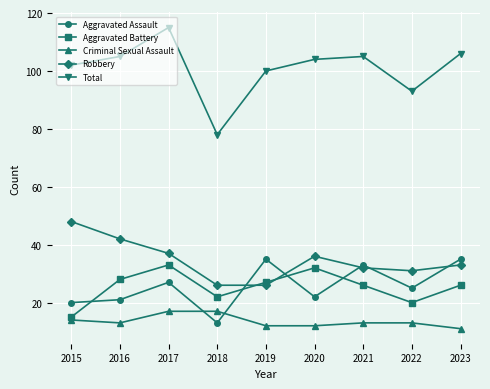

Count the number of data series in this chart.

5